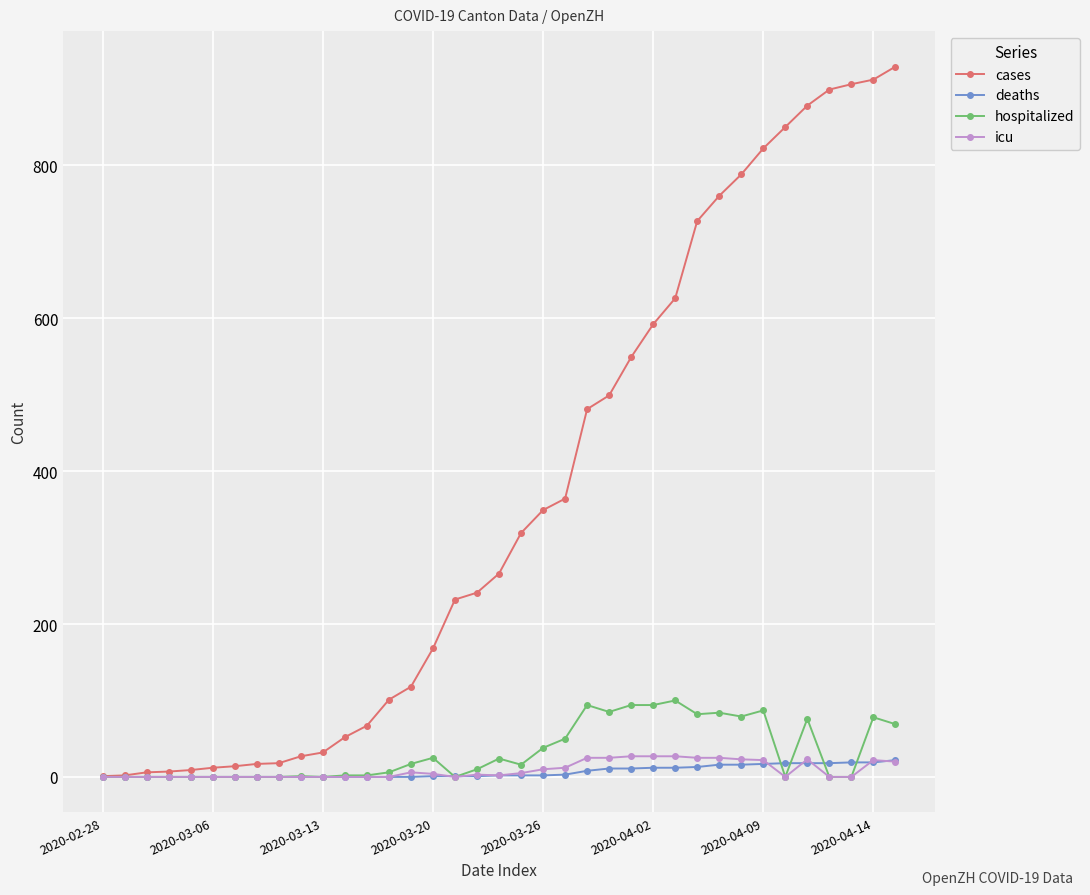

What are all the series names shown in the legend?

cases, deaths, hospitalized, icu